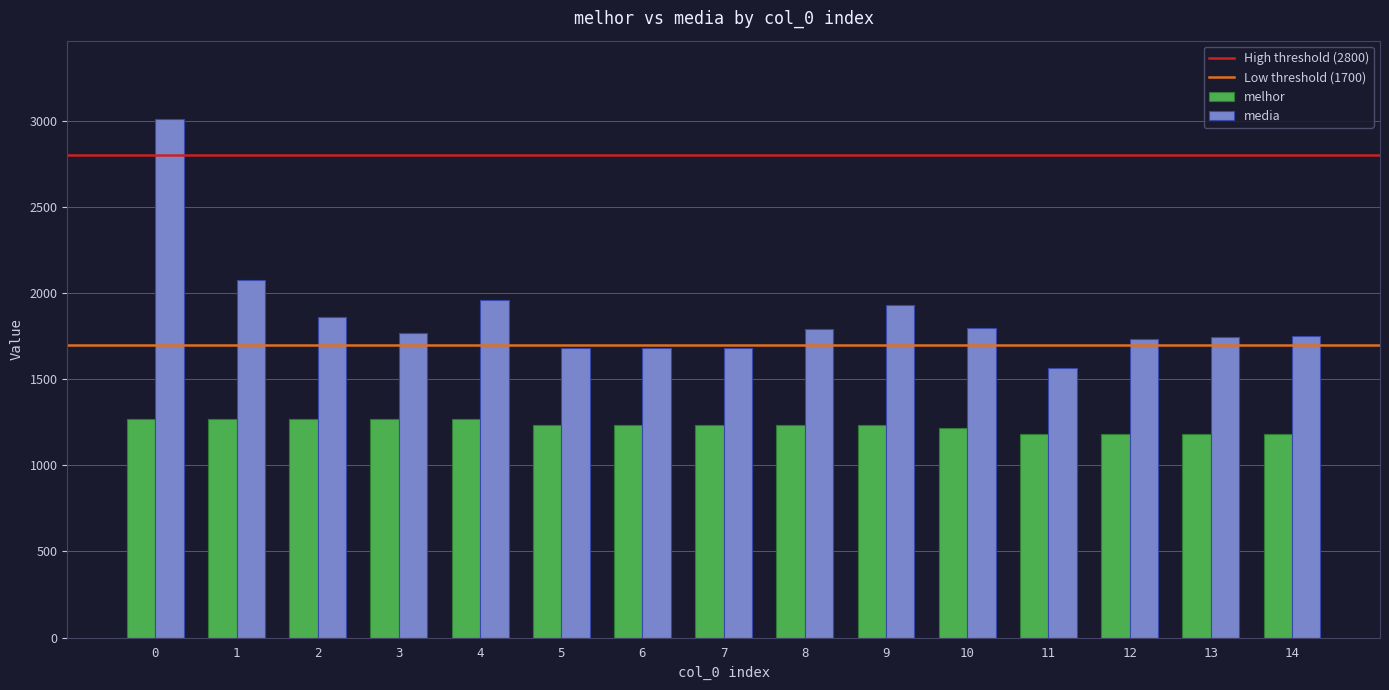

Rank the series at 0 from highest to lowest value.

media, melhor